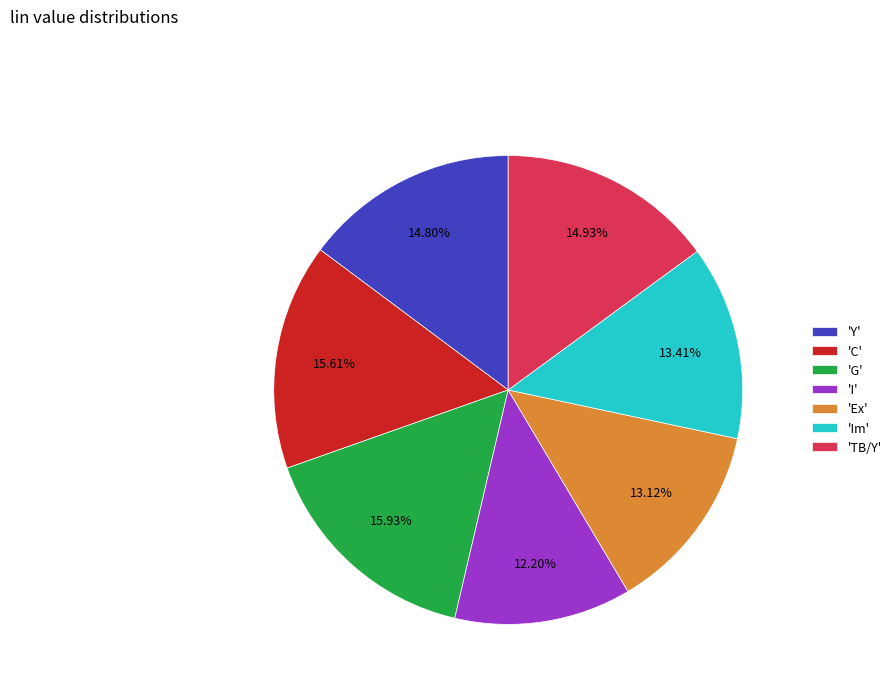

Is the sum of 'Y' and 'Im' greater than half?

No